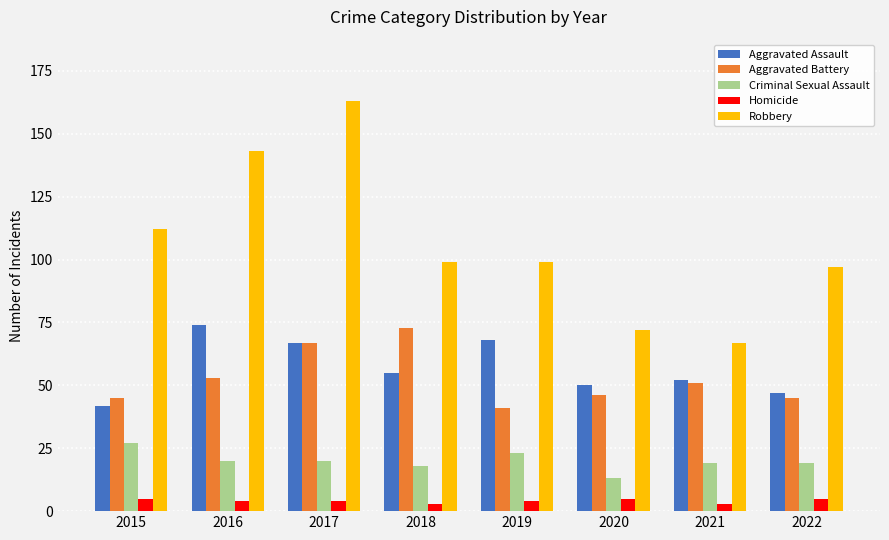

How many categories are shown in the chart?

8